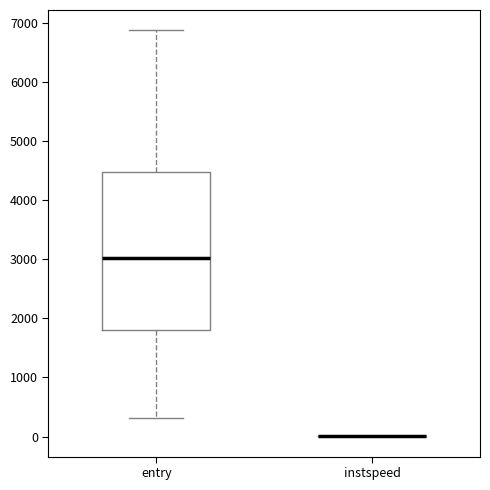

Reading left to right, read every box against the y-axis: the position of its median line, the range the box covers, and the ends of its whiskers. The values are not printed on the chart, so give them approximately, as read against the axis.

entry: median 3000, box 1800 to 4500, whiskers 300 to 6900
instspeed: box collapsed to a line at 0, whiskers 0 to 0